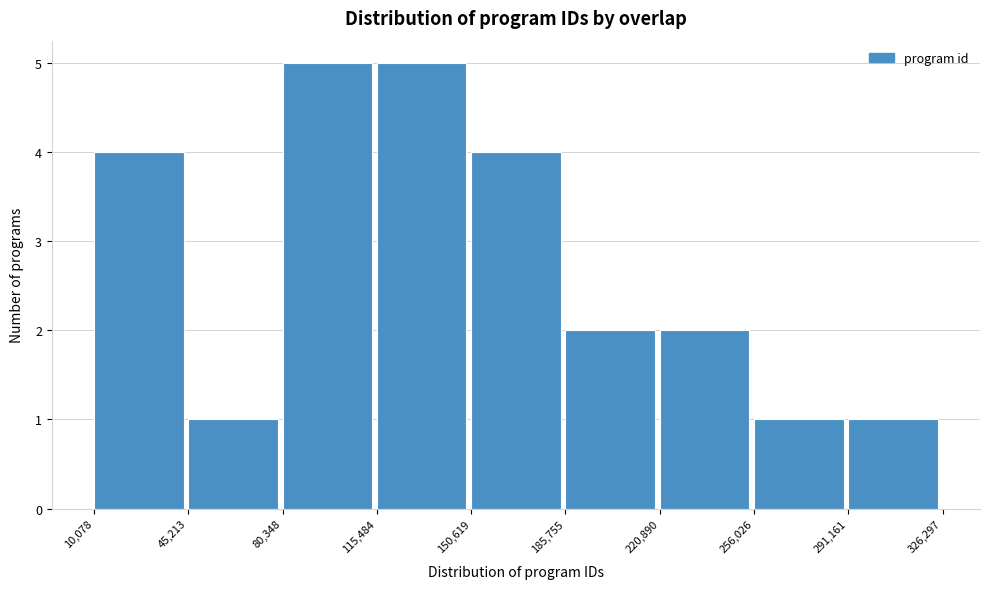

How tall is the bar that spans 80,348 to 115,484 on the x-axis? The values are not printed on the chart, so give them approximately, as read against the axis.

5